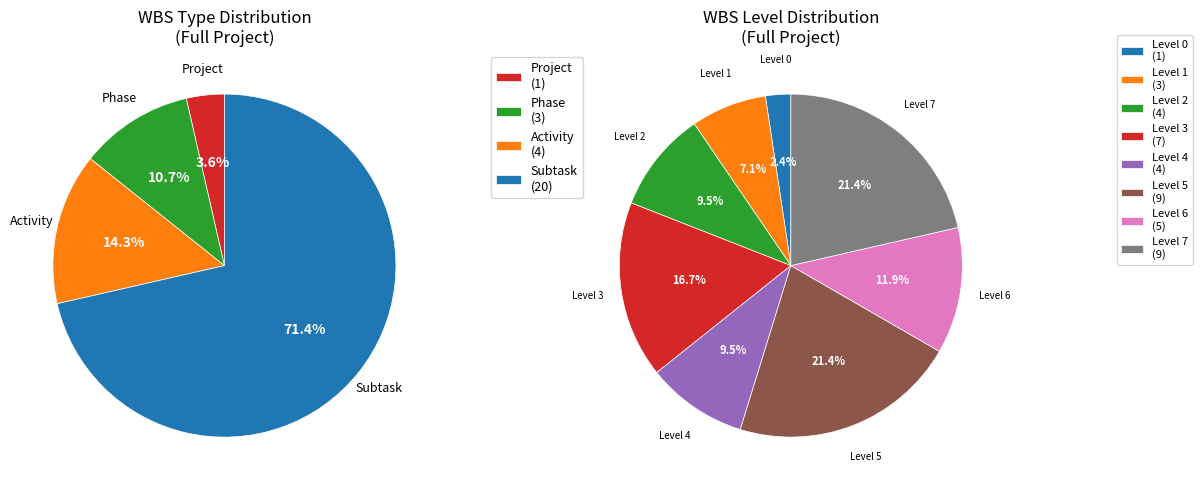

Approximately how many times larger is the value at Subtask compared to Phase?

6.7